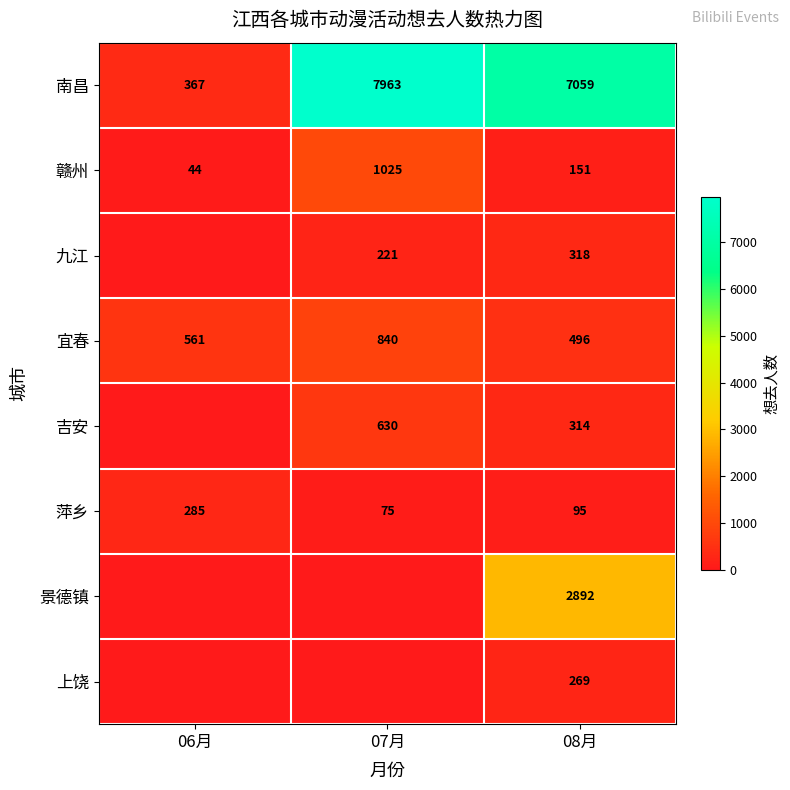

Is the value of 景德镇 at 08月 greater than the value of 宜春 at 08月?

Yes